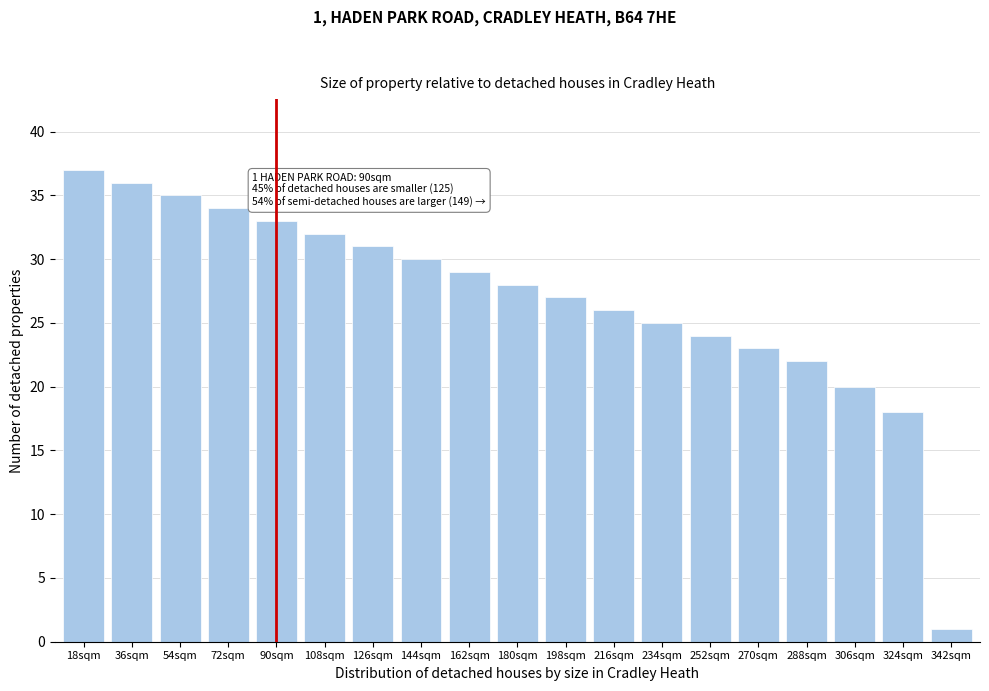

Reading left to right, what are all the values shown in this chart?

37	36	35	34	33	32	31	30	29	28	27	26	25	24	23	22	20	18	1